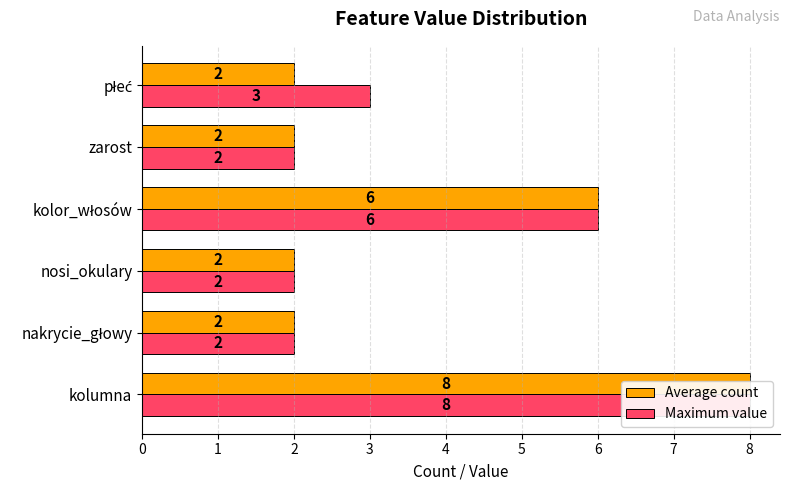

Reading right to left, what are all the values shown in this chart?

Average count: 2	2	6	2	2	8
Maximum value: 3	2	6	2	2	8